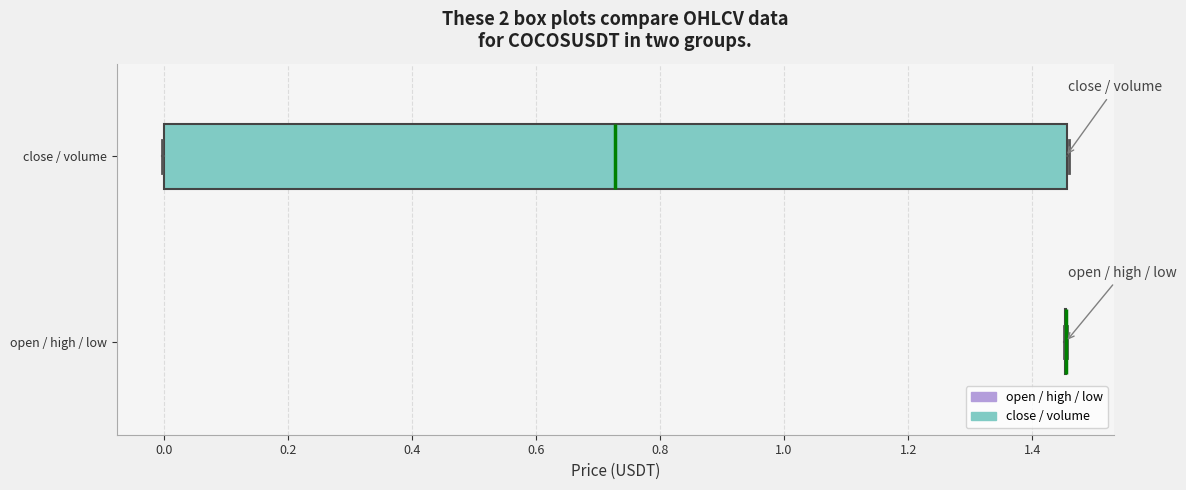

Which box is the widest, from its left edge to its right edge?

close / volume